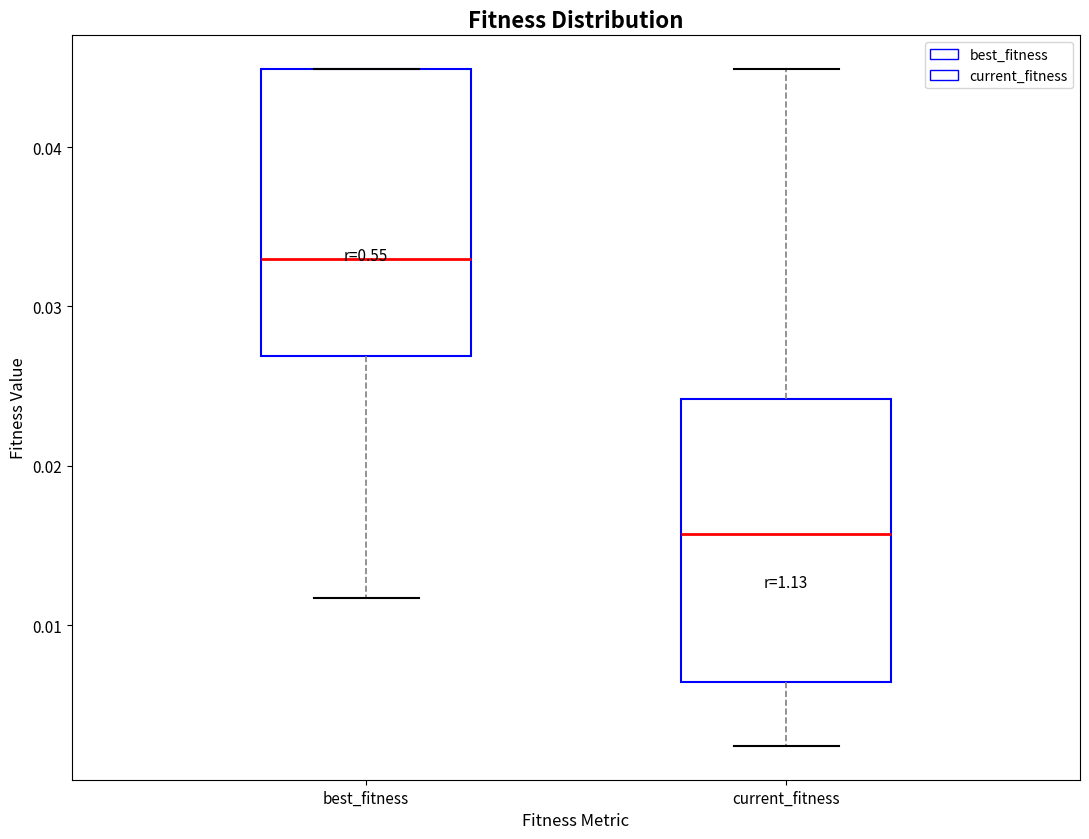

Reading left to right, transcribe this box plot: for each box, give where its median line is, the range the box spans, and where its two whiskers end, as read against the y-axis. The values are not printed on the chart, so give them approximately, as read against the axis.

best_fitness: median 0.033, box 0.027 to 0.045, whiskers 0.012 to 0.045
current_fitness: median 0.016, box 0.006 to 0.024, whiskers 0.002 to 0.045